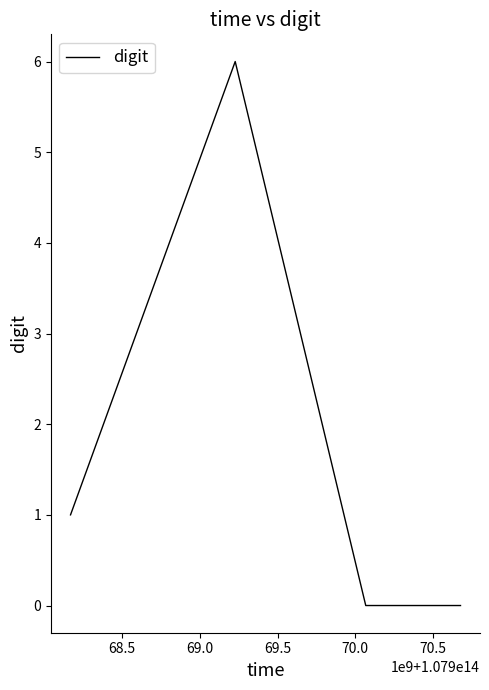

Reading right to left, transcribe all the data shown in this chart.

0	0	6	1